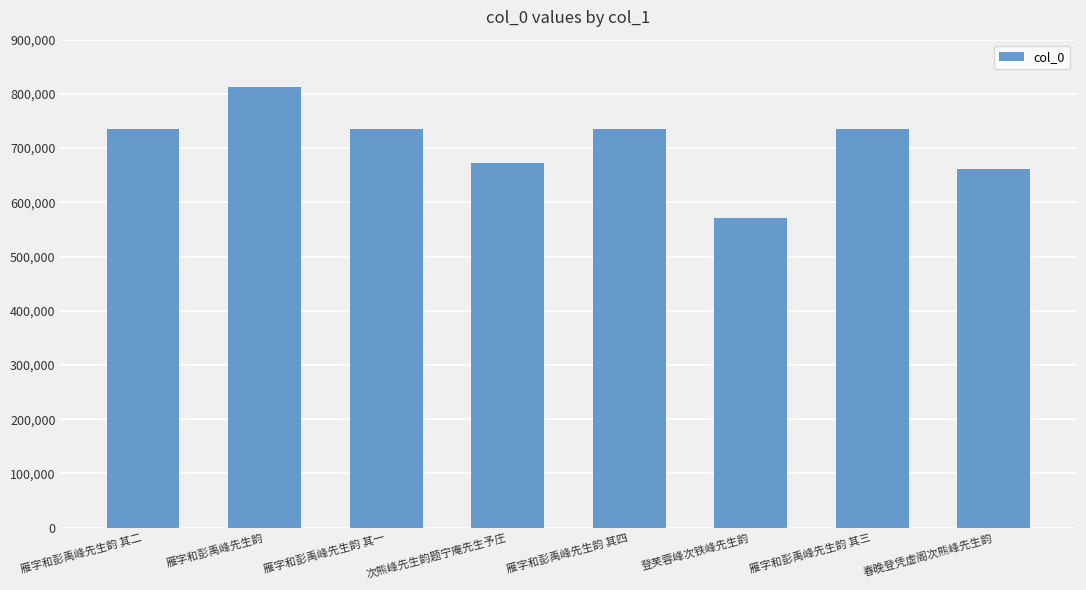

What is the smallest value displayed?

571221